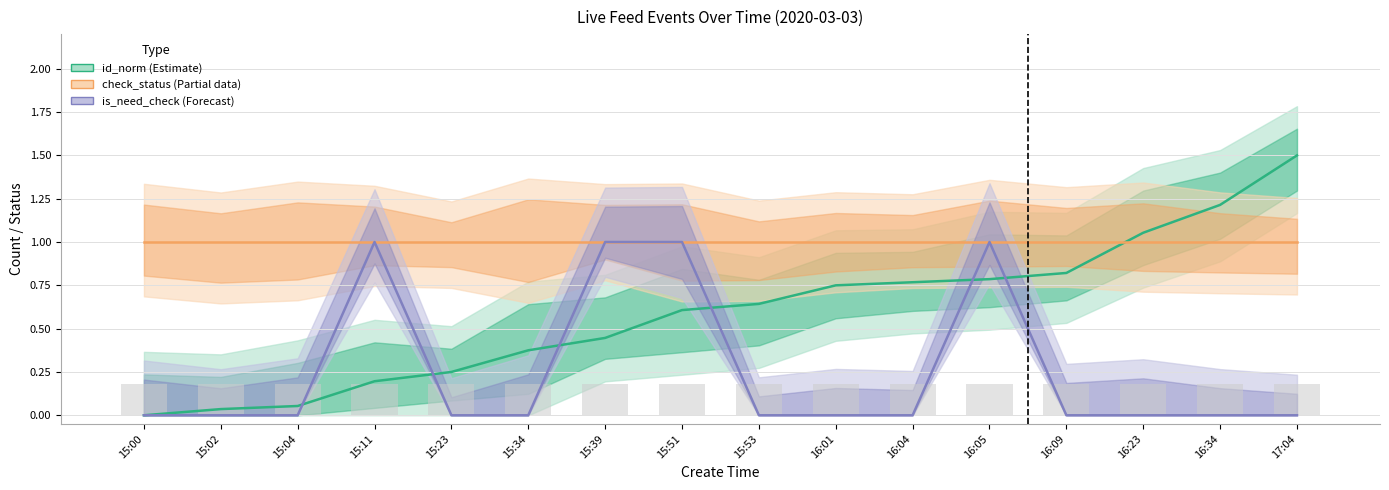

Reading right to left, extract all data points from this chart.

id_norm (Estimate): 17:04=1.5	16:34=1.2	16:23=1.1	16:09=0.8	16:05=0.8	16:04=0.8	16:01=0.8	15:53=0.6	15:51=0.6	15:39=0.4	15:34=0.4	15:23=0.2	15:11=0.2	15:04=0.1	15:02=0.0	15:00=0.0
check_status (Partial): 17:04=1.0	16:34=1.0	16:23=1.0	16:09=1.0	16:05=1.0	16:04=1.0	16:01=1.0	15:53=1.0	15:51=1.0	15:39=1.0	15:34=1.0	15:23=1.0	15:11=1.0	15:04=1.0	15:02=1.0	15:00=1.0
is_need_check (Forecast): 17:04=0.0	16:34=0.0	16:23=0.0	16:09=0.0	16:05=1.0	16:04=0.0	16:01=0.0	15:53=0.0	15:51=1.0	15:39=1.0	15:34=0.0	15:23=0.0	15:11=1.0	15:04=0.0	15:02=0.0	15:00=0.0